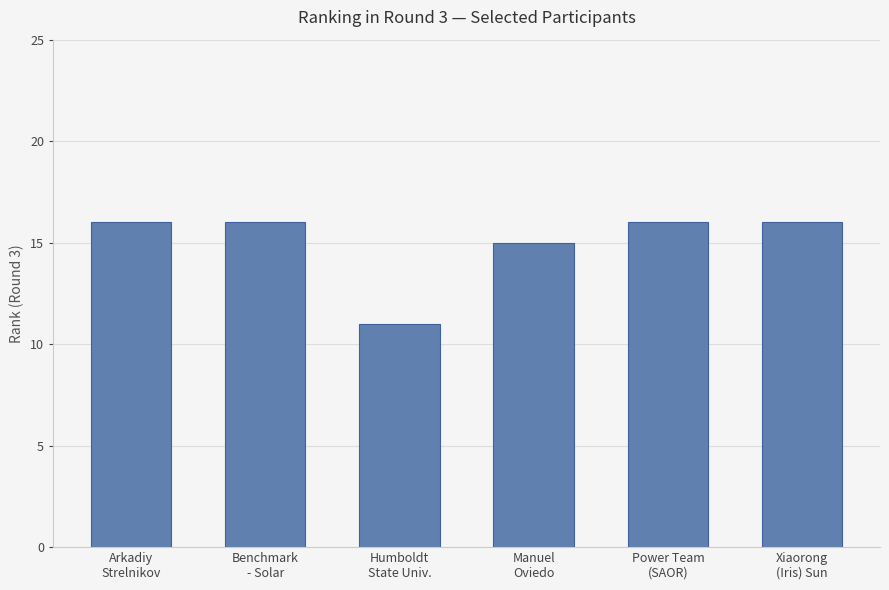

What is the maximum value shown in the chart?

16